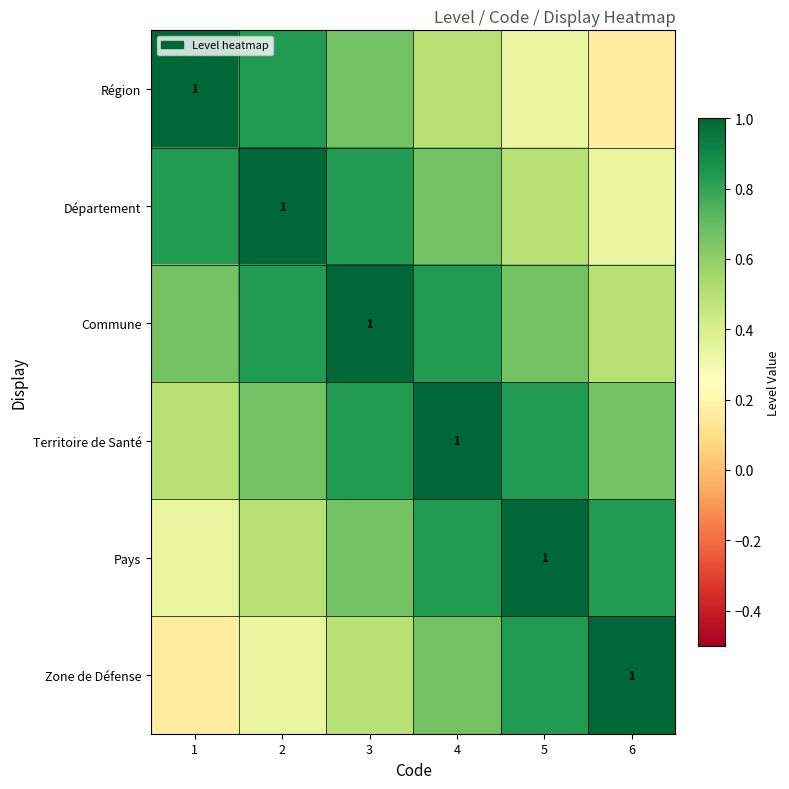

What is the difference between the maximum and minimum values in the Territoire de Santé series?

0.5